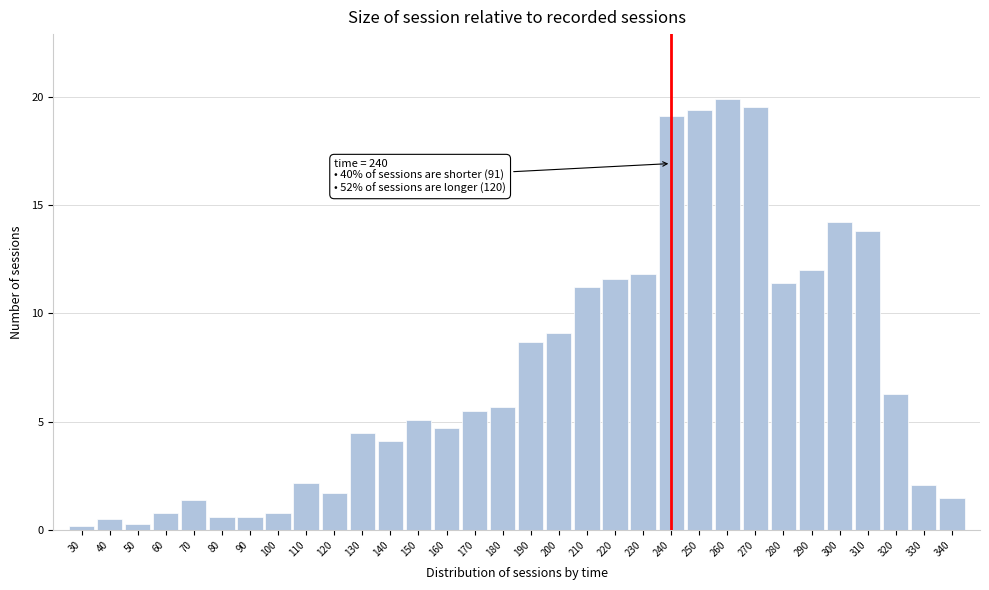

True or false: the data shows 11.9 at 250.

False